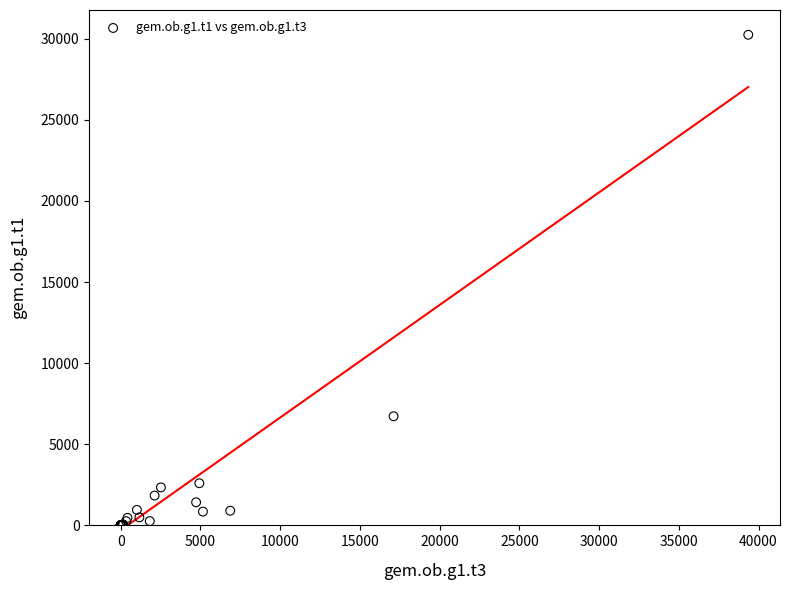

What Y value in the scatter plot is closest to 15118?

6726